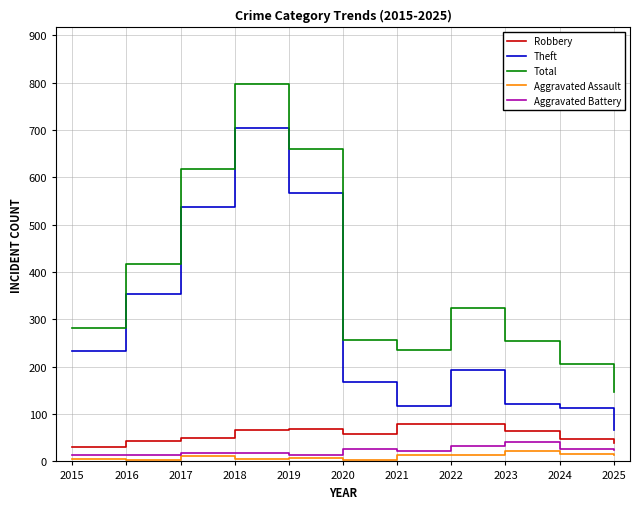

How many values in the Total series are below 282?

5